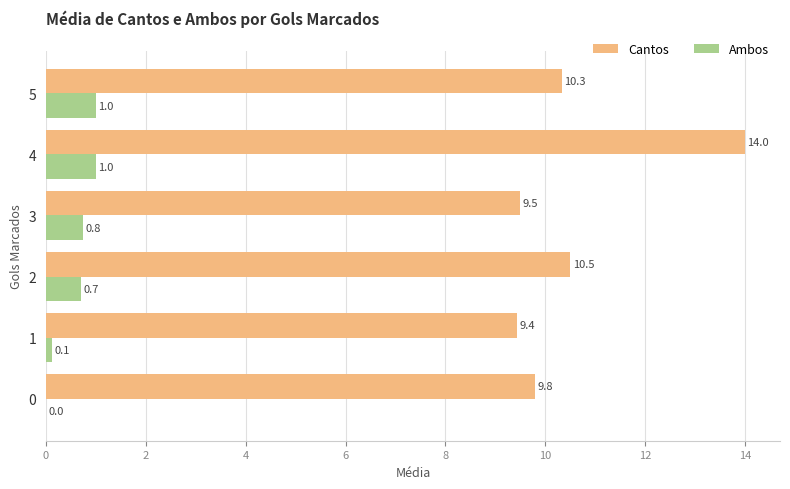

What is the greatest value displayed?

14.0